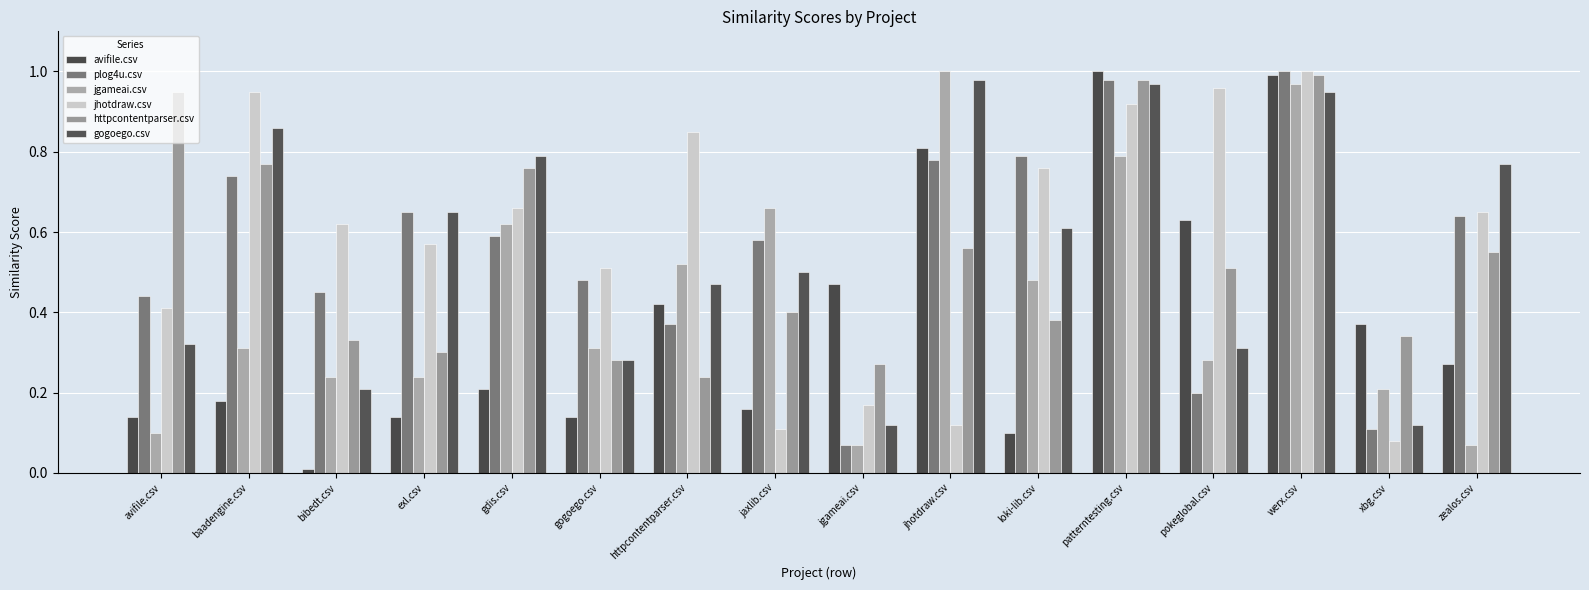

Is it true that avifile.csv equals 0.5 at jgameai.csv?

True